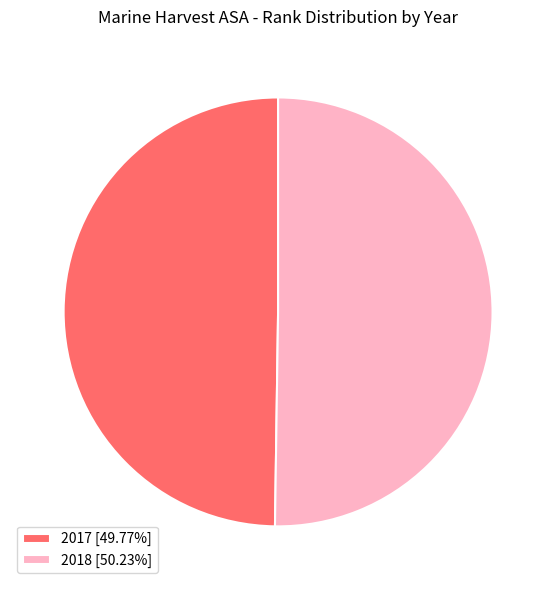

Is it true that 2017 is 42% of the pie?

False